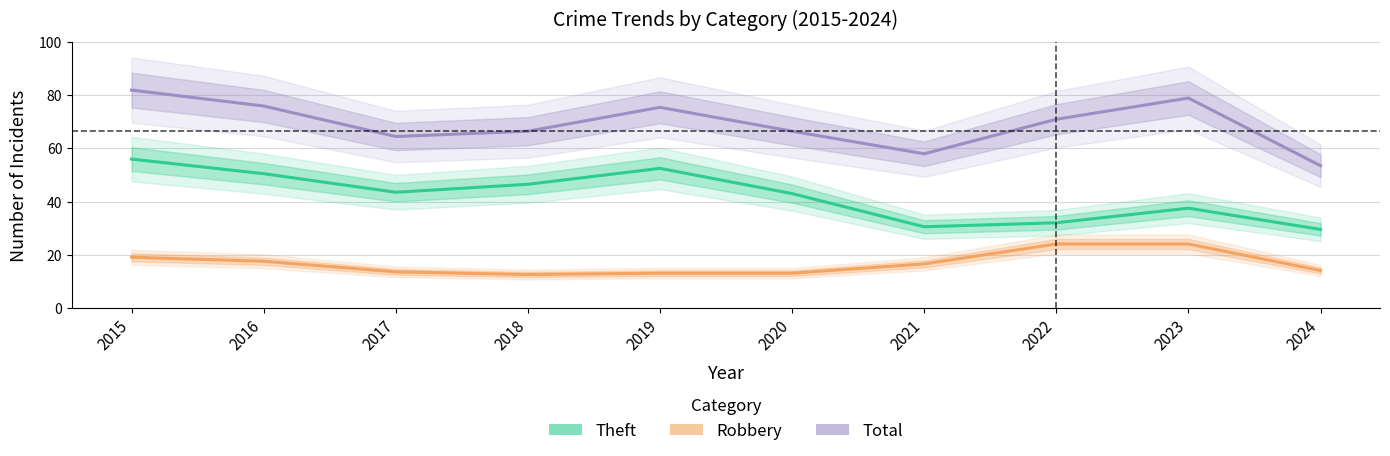

Rank the categories by Theft value from lowest to highest.

2024, 2021, 2022, 2023, 2020, 2017, 2018, 2016, 2019, 2015